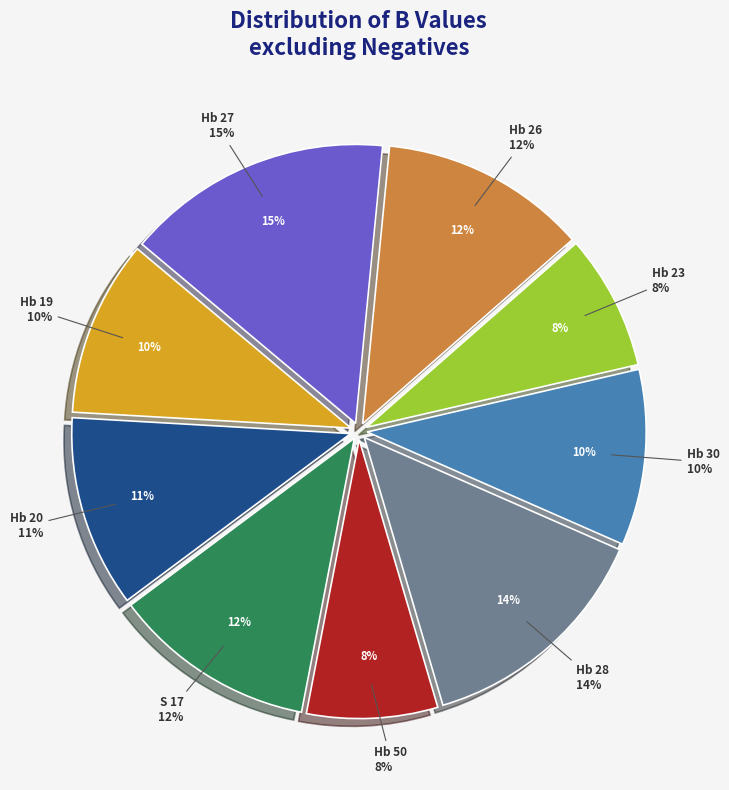

Which slice is the smallest?

Hb 50